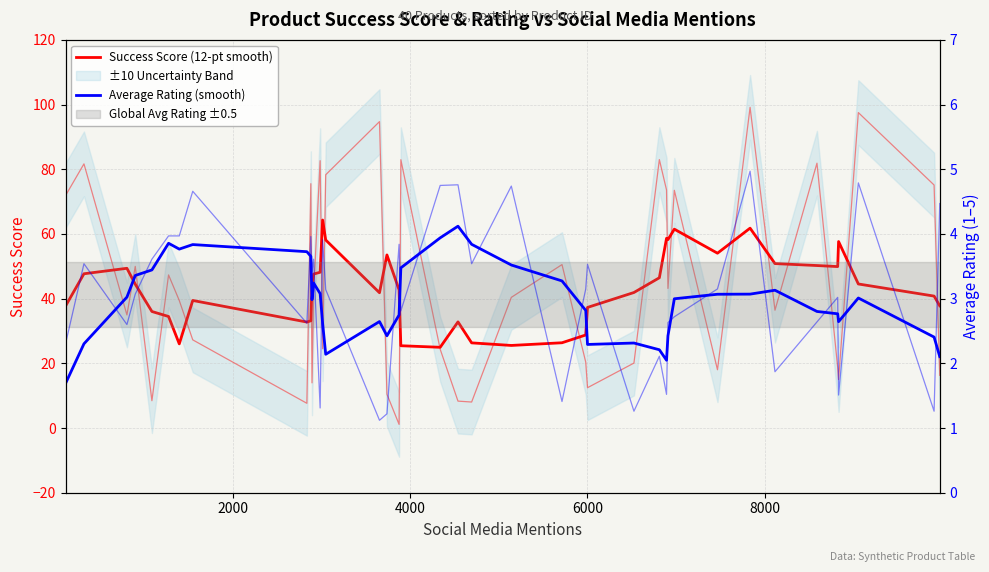

What is the maximum value for Average Rating (smooth)?

4.1